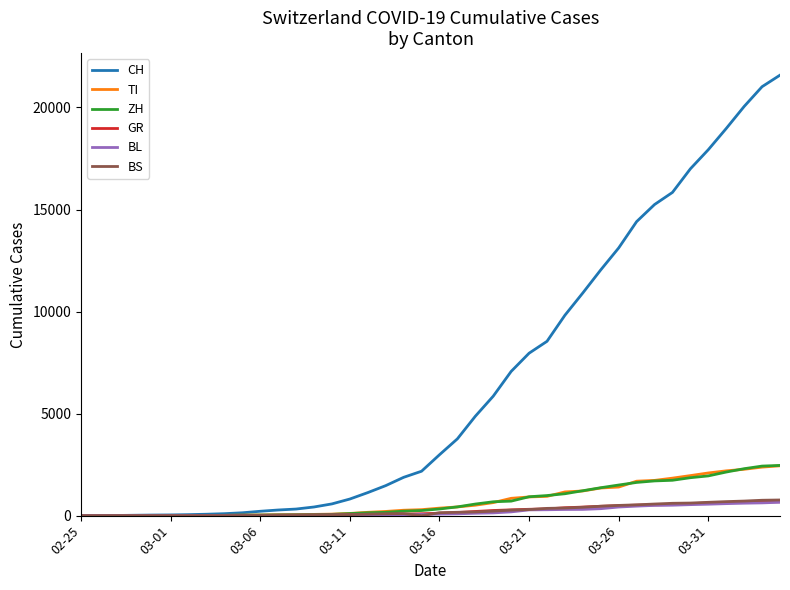

Which series has the widest spread of values?

CH